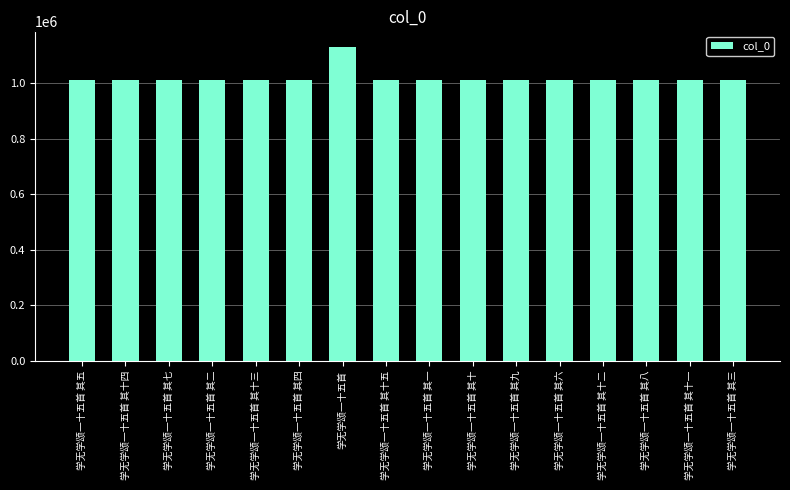

How many data points are less than 1010942?

8